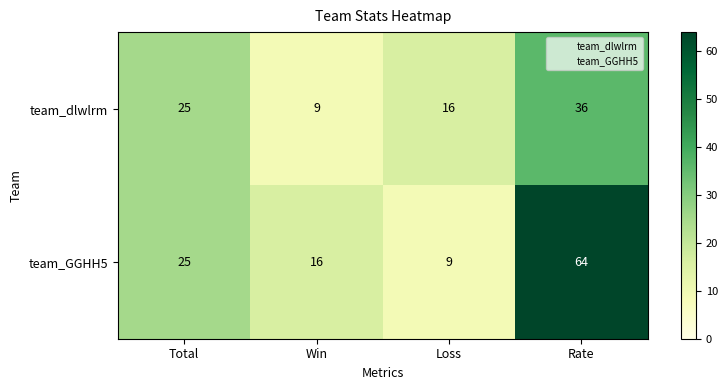

What is the greatest value displayed?

64